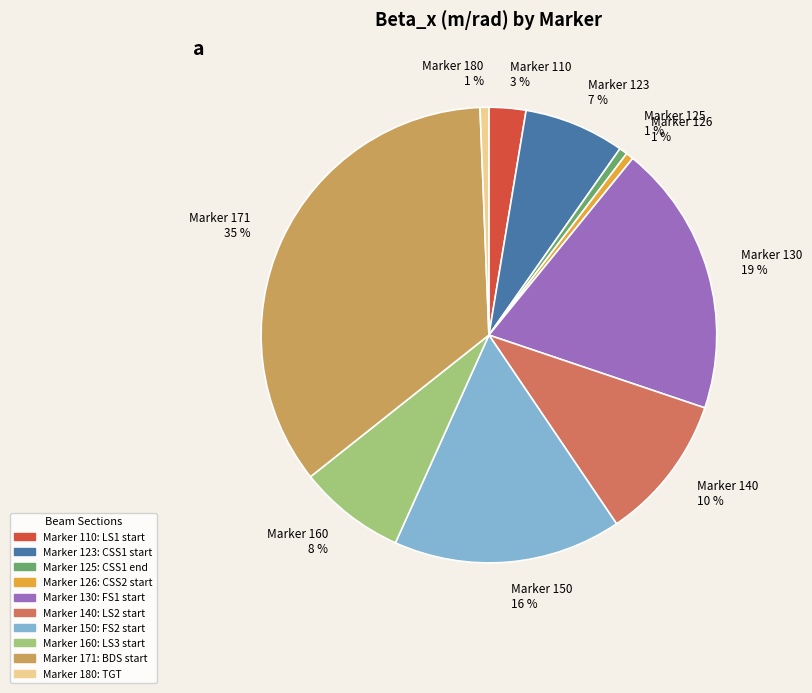

To the nearest percent, what is the combined percentage of Marker 171 35 % and Marker 126 1 %?

36%